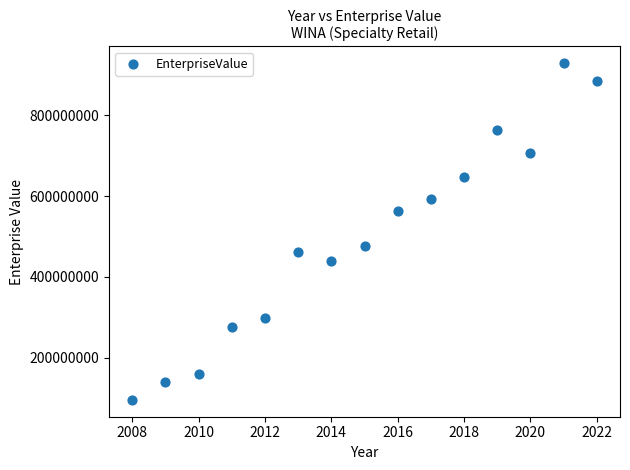

What is the range of Y values (max minus min)?

833595914.9